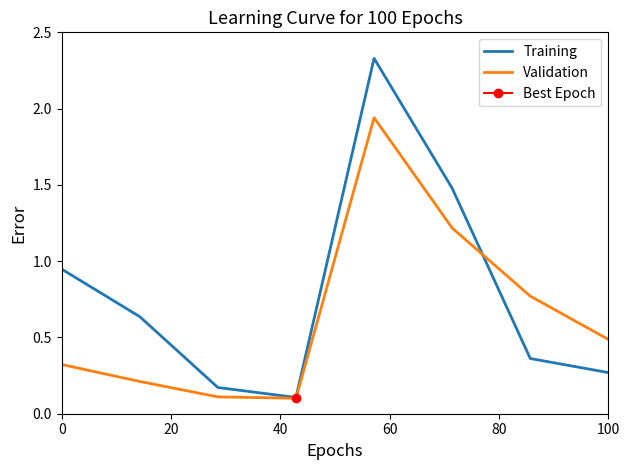

Which series has the widest spread of values?

Training